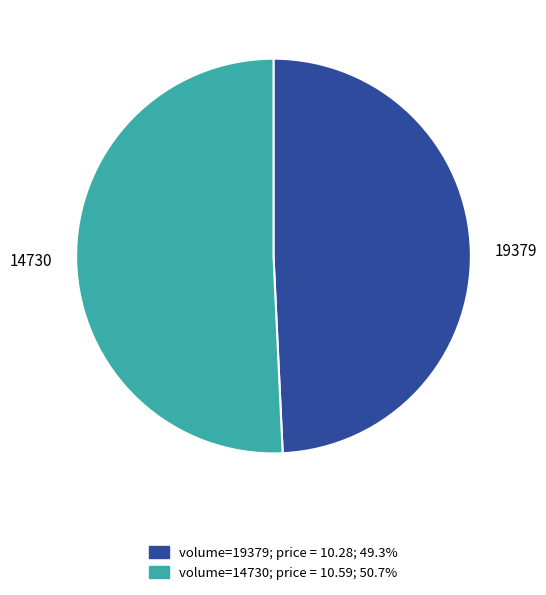

Count the number of slices in the pie.

2